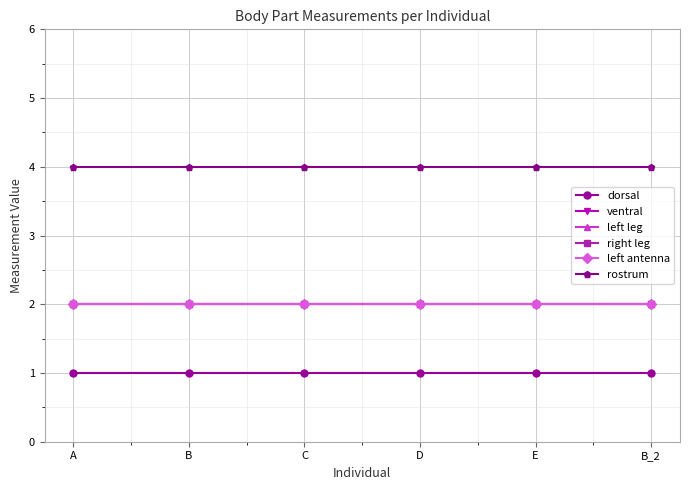

Does the chart have visible grid lines?

Yes